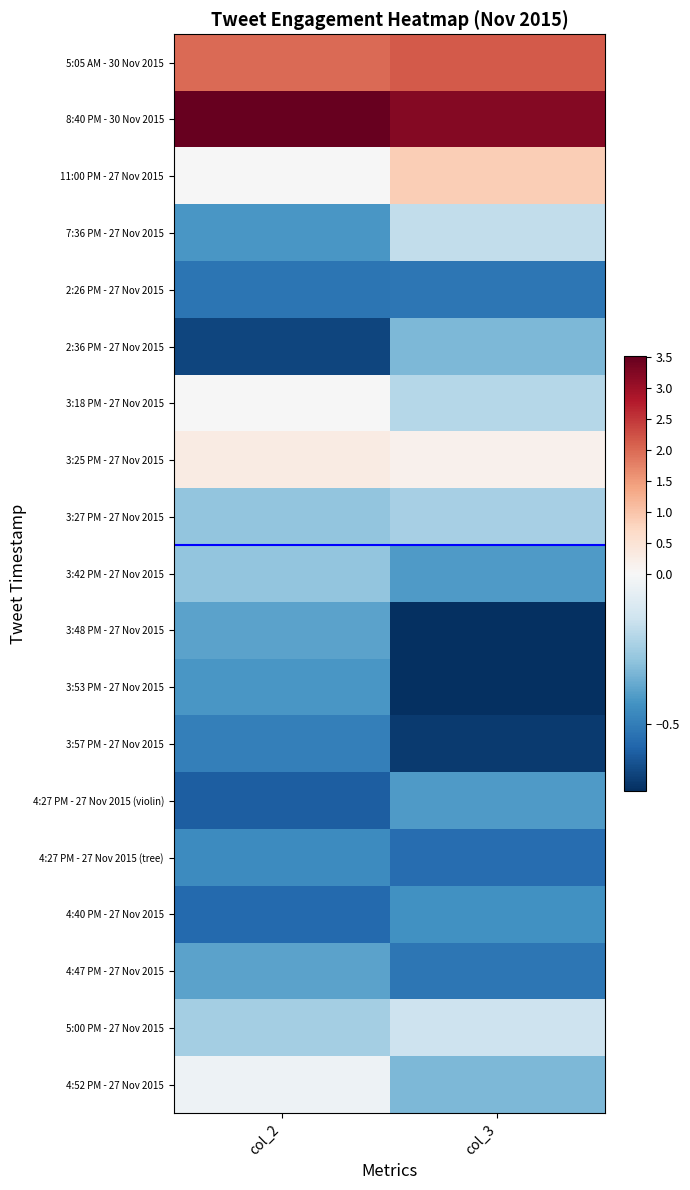

Reading left to right, list all the values displayed in this chart.

5:05 AM - 30 Nov 2015: col_2=2.0	col_3=2.2
8:40 PM - 30 Nov 2015: col_2=3.5	col_3=3.2
11:00 PM - 27 Nov 2015: col_2=-0.0	col_3=0.9
7:36 PM - 27 Nov 2015: col_2=-0.4	col_3=-0.2
2:26 PM - 27 Nov 2015: col_2=-0.5	col_3=-0.5
2:36 PM - 27 Nov 2015: col_2=-0.7	col_3=-0.3
3:18 PM - 27 Nov 2015: col_2=-0.0	col_3=-0.2
3:25 PM - 27 Nov 2015: col_2=0.3	col_3=0.2
3:27 PM - 27 Nov 2015: col_2=-0.3	col_3=-0.2
3:42 PM - 27 Nov 2015: col_2=-0.3	col_3=-0.4
3:48 PM - 27 Nov 2015: col_2=-0.4	col_3=-0.7
3:53 PM - 27 Nov 2015: col_2=-0.4	col_3=-0.7
3:57 PM - 27 Nov 2015: col_2=-0.5	col_3=-0.7
4:27 PM - 27 Nov 2015 (violin): col_2=-0.6	col_3=-0.4
4:27 PM - 27 Nov 2015 (tree): col_2=-0.5	col_3=-0.6
4:40 PM - 27 Nov 2015: col_2=-0.6	col_3=-0.4
4:47 PM - 27 Nov 2015: col_2=-0.4	col_3=-0.5
5:00 PM - 27 Nov 2015: col_2=-0.2	col_3=-0.2
4:52 PM - 27 Nov 2015: col_2=-0.0	col_3=-0.3